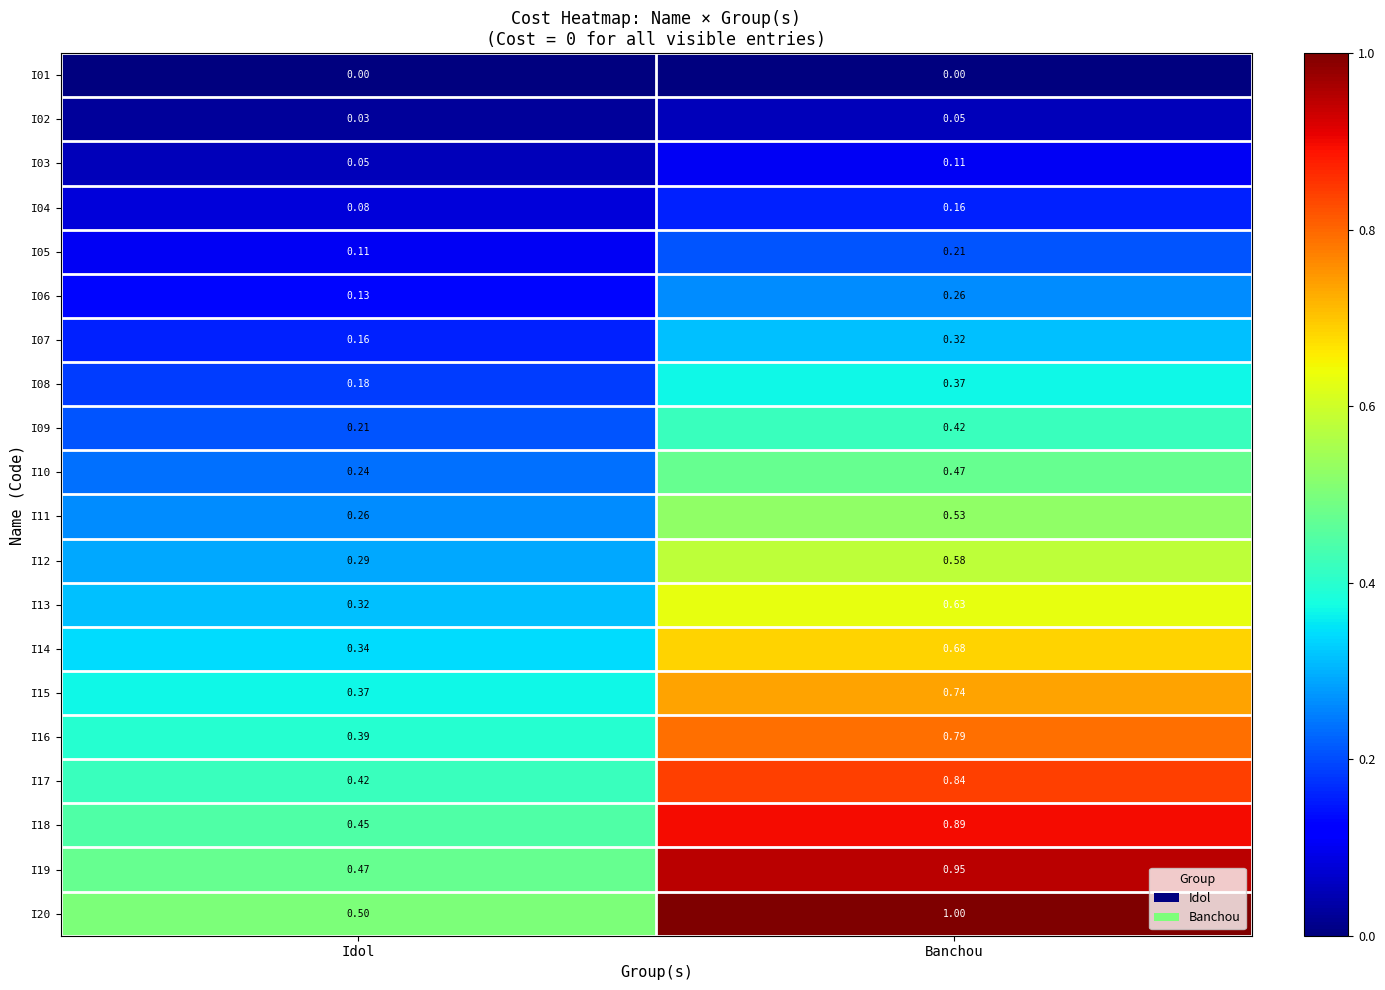

Count the number of data series in this chart.

20